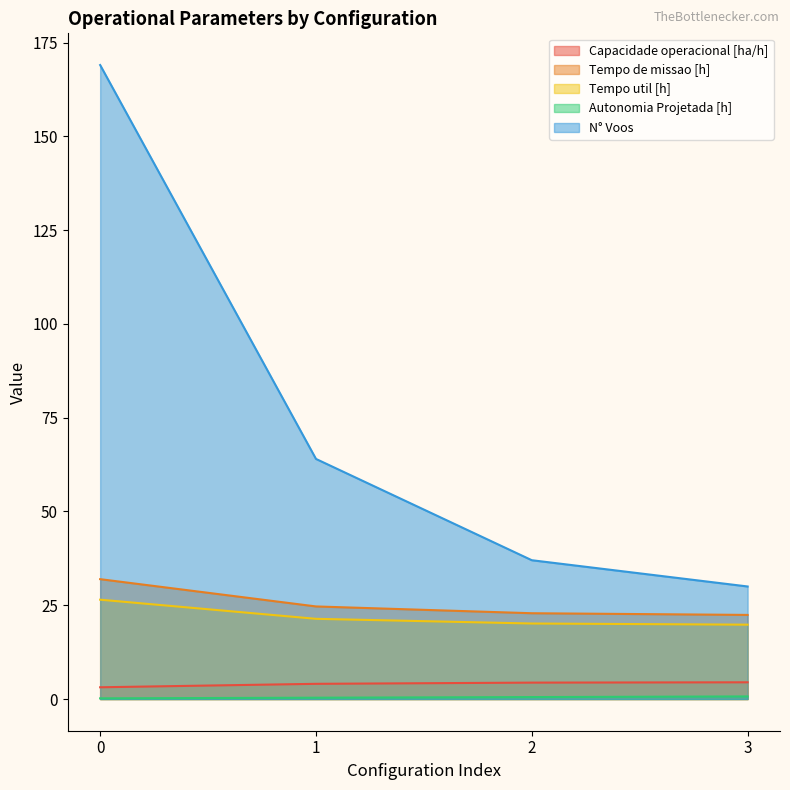

True or false: Tempo de missao [h] and Autonomia Projetada [h] intersect in this chart.

False